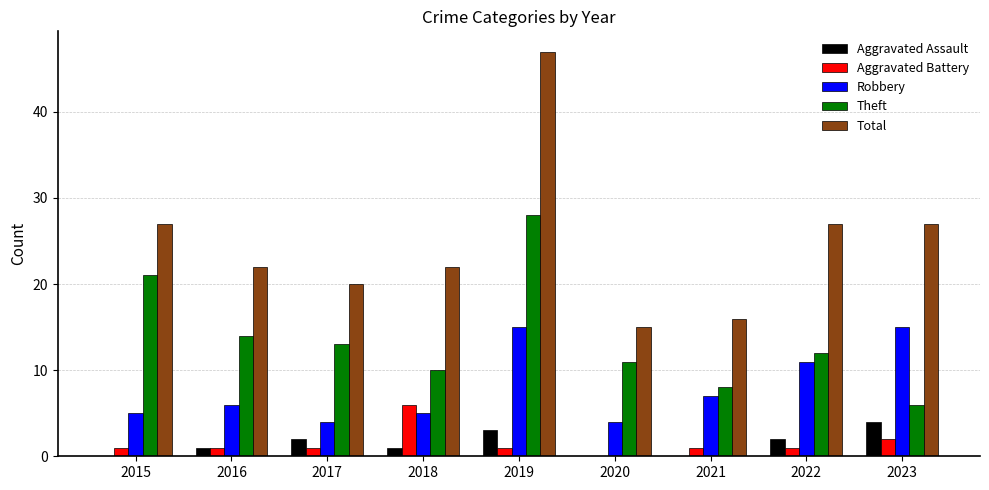

Which series has the largest total across all categories?

Total